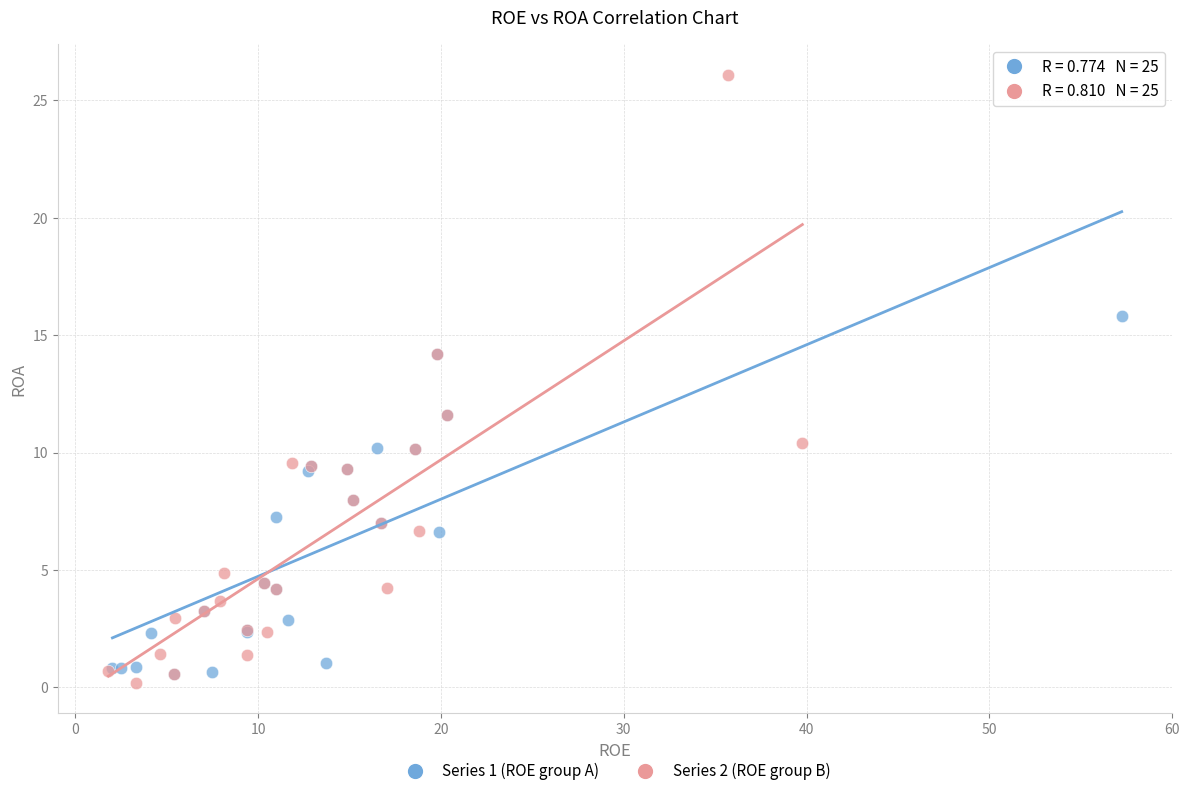

Which series contains the highest Y value?

Series 2 (ROE group B)